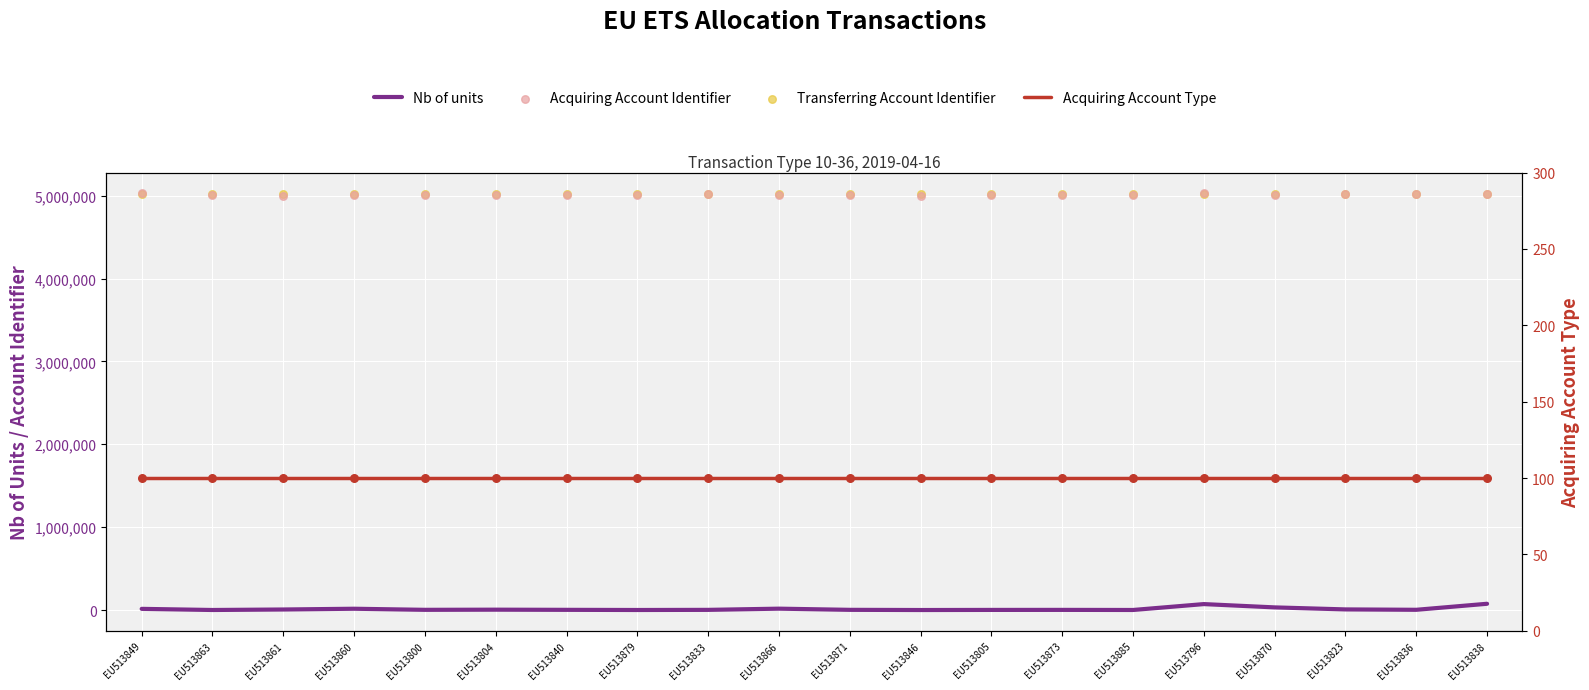

Which series contains the lowest Y value?

Nb of units